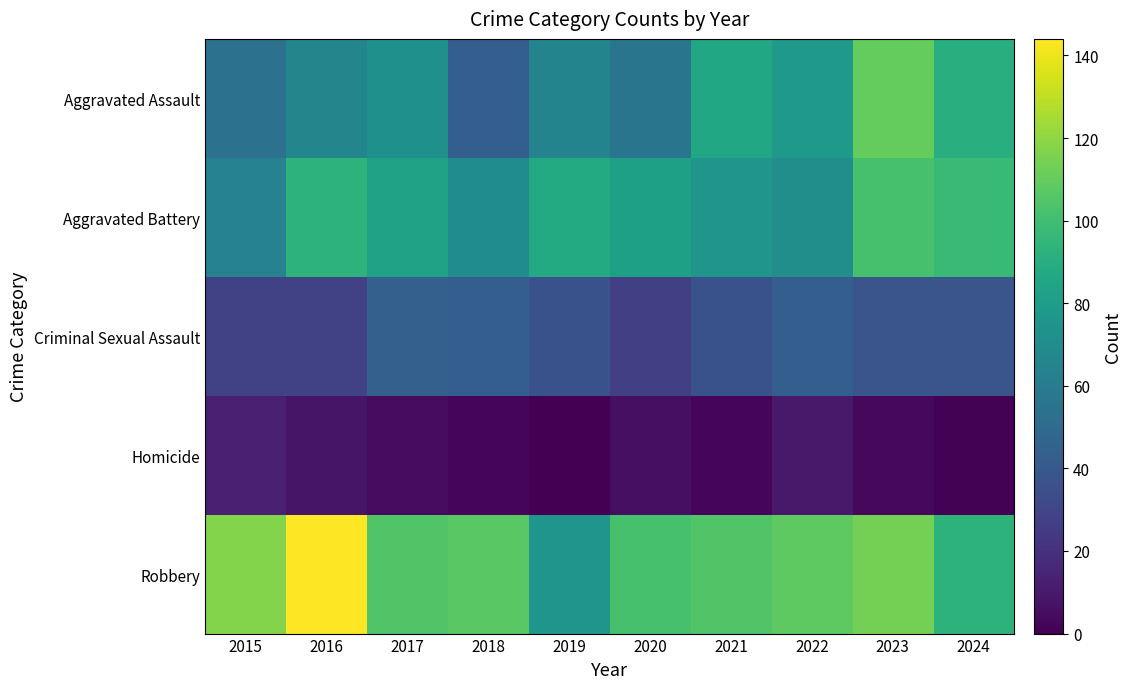

Reading right to left, list all the values displayed in this chart.

Aggravated Assault: 2024=91	2023=110	2022=78	2021=86	2020=56	2019=65	2018=43	2017=72	2016=66	2015=54
Aggravated Battery: 2024=97	2023=102	2022=71	2021=75	2020=82	2019=88	2018=70	2017=83	2016=93	2015=64
Criminal Sexual Assault: 2024=38	2023=38	2022=43	2021=36	2020=27	2019=36	2018=43	2017=44	2016=28	2015=28
Homicide: 2024=1	2023=3	2022=10	2021=2	2020=6	2019=0	2018=2	2017=5	2016=8	2015=13
Robbery: 2024=93	2023=114	2022=108	2021=105	2020=102	2019=75	2018=107	2017=105	2016=144	2015=117